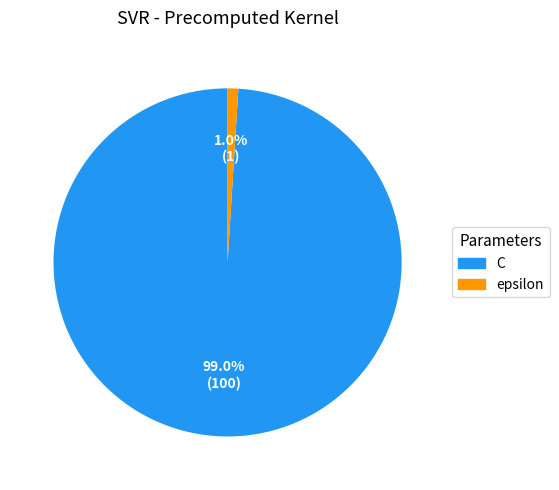

How many slices are in this pie chart?

2